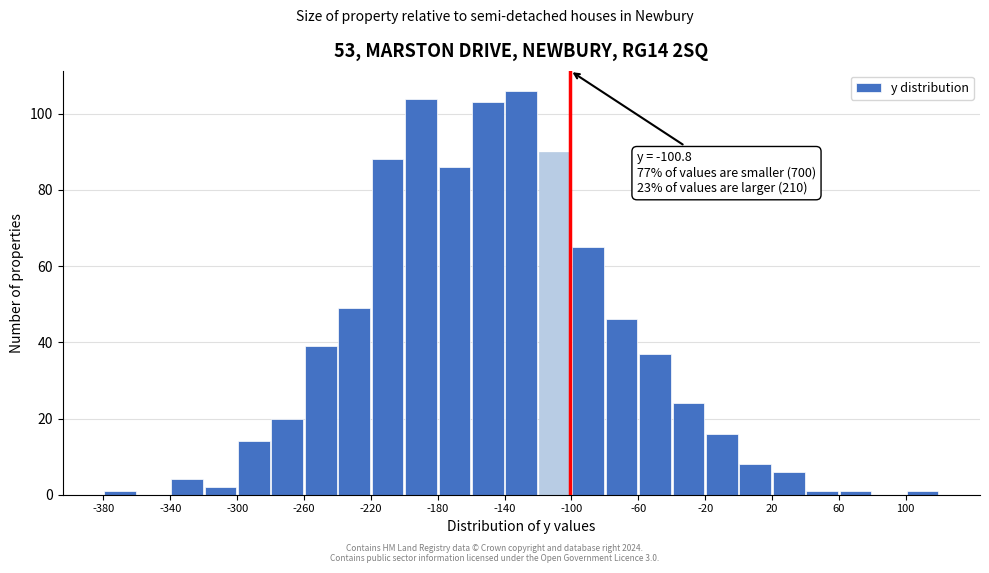

Over which range of the x-axis is the bar tallest?

-140 to -120